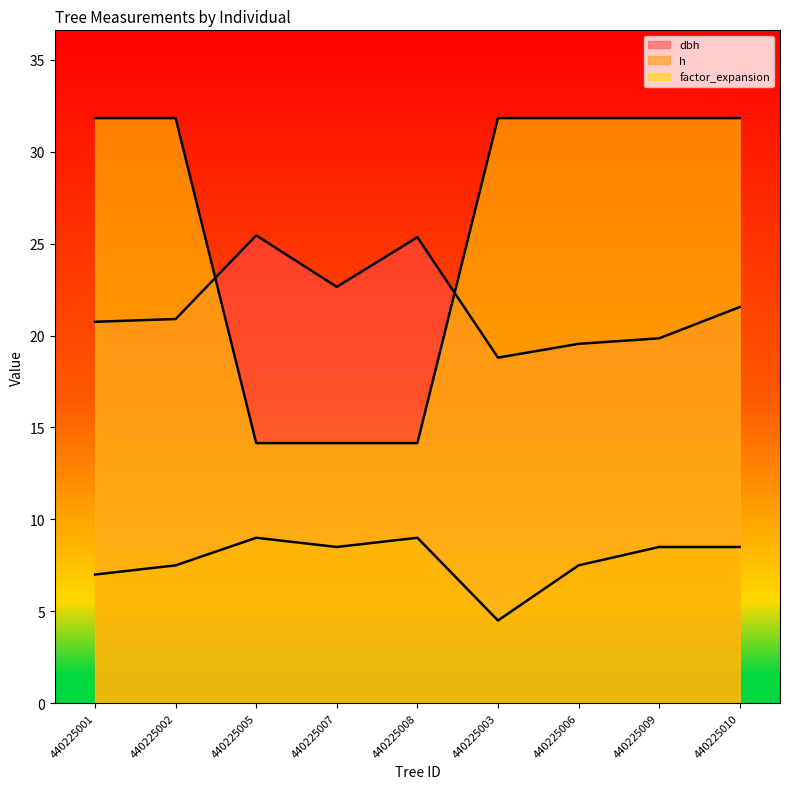

Where is h nearest to the value 6?

440225001